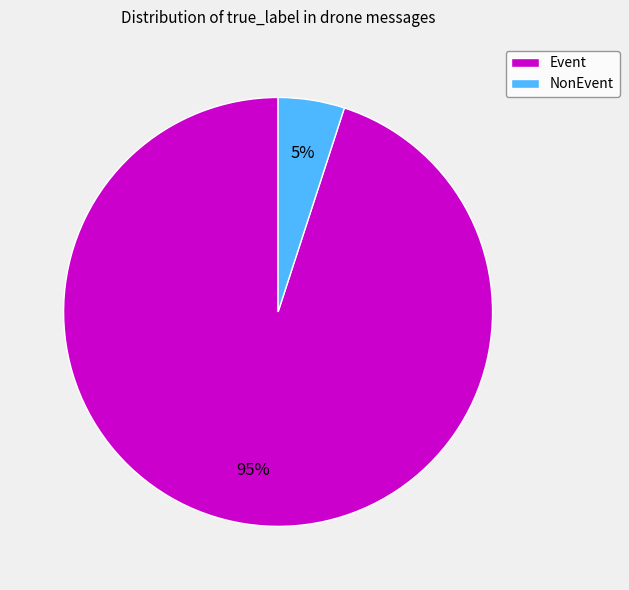

Do NonEvent and Event together represent more than half of the pie?

Yes